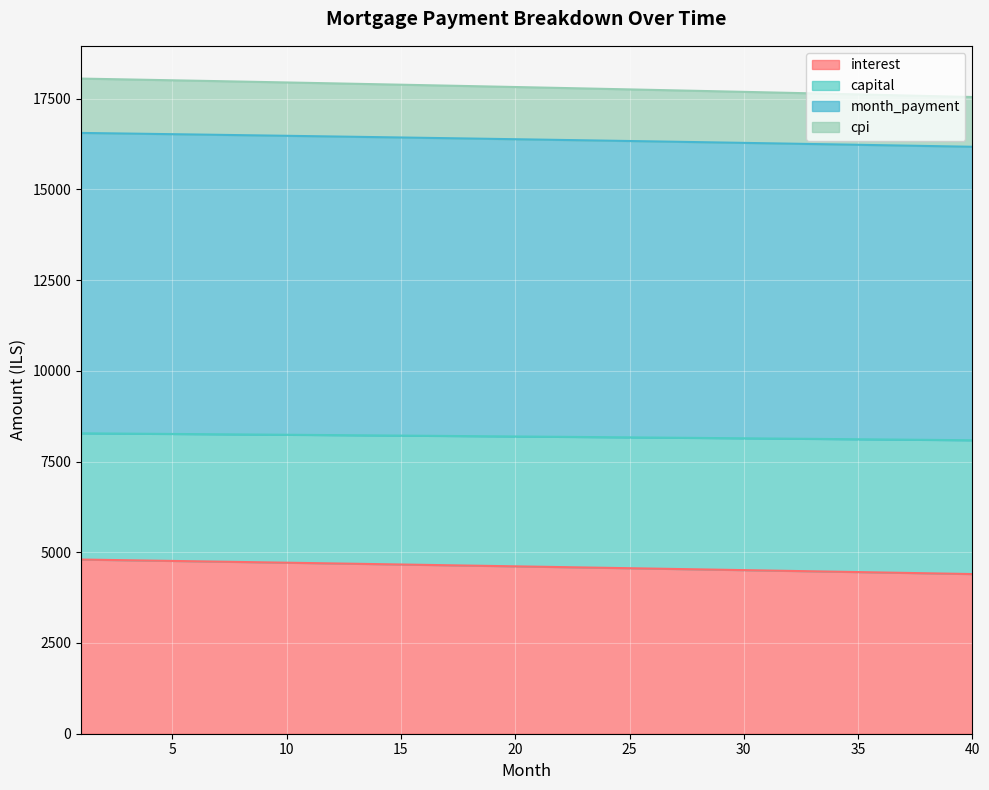

What is the value of the interest point at the 23rd from the left?

4580.9